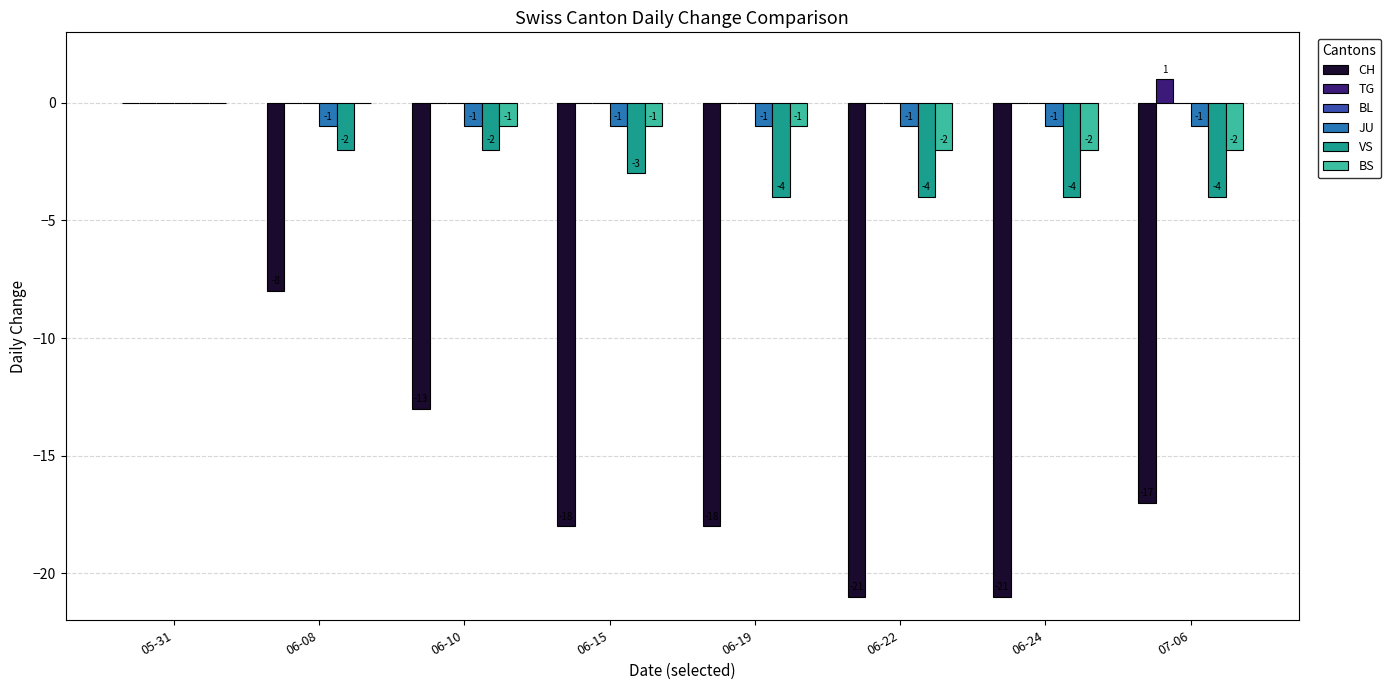

What is the sum of all VS values?

-23